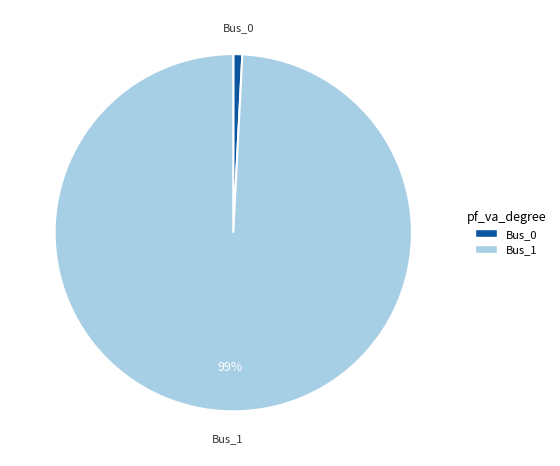

What is the majority slice?

Bus_1